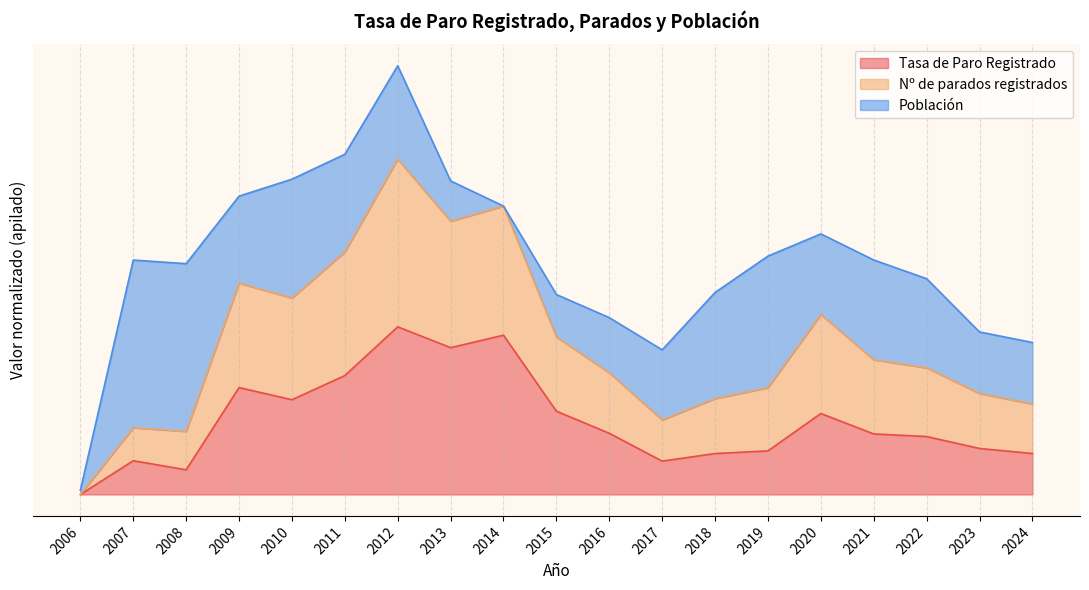

How many interior local peaks does the Tasa de Paro Registrado series have?

5